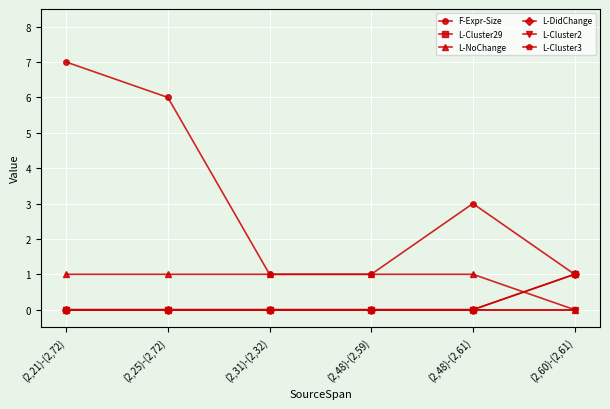

Rank the series at (2,21)-(2,72) from highest to lowest value.

F-Expr-Size, L-NoChange, L-Cluster29, L-DidChange, L-Cluster2, L-Cluster3